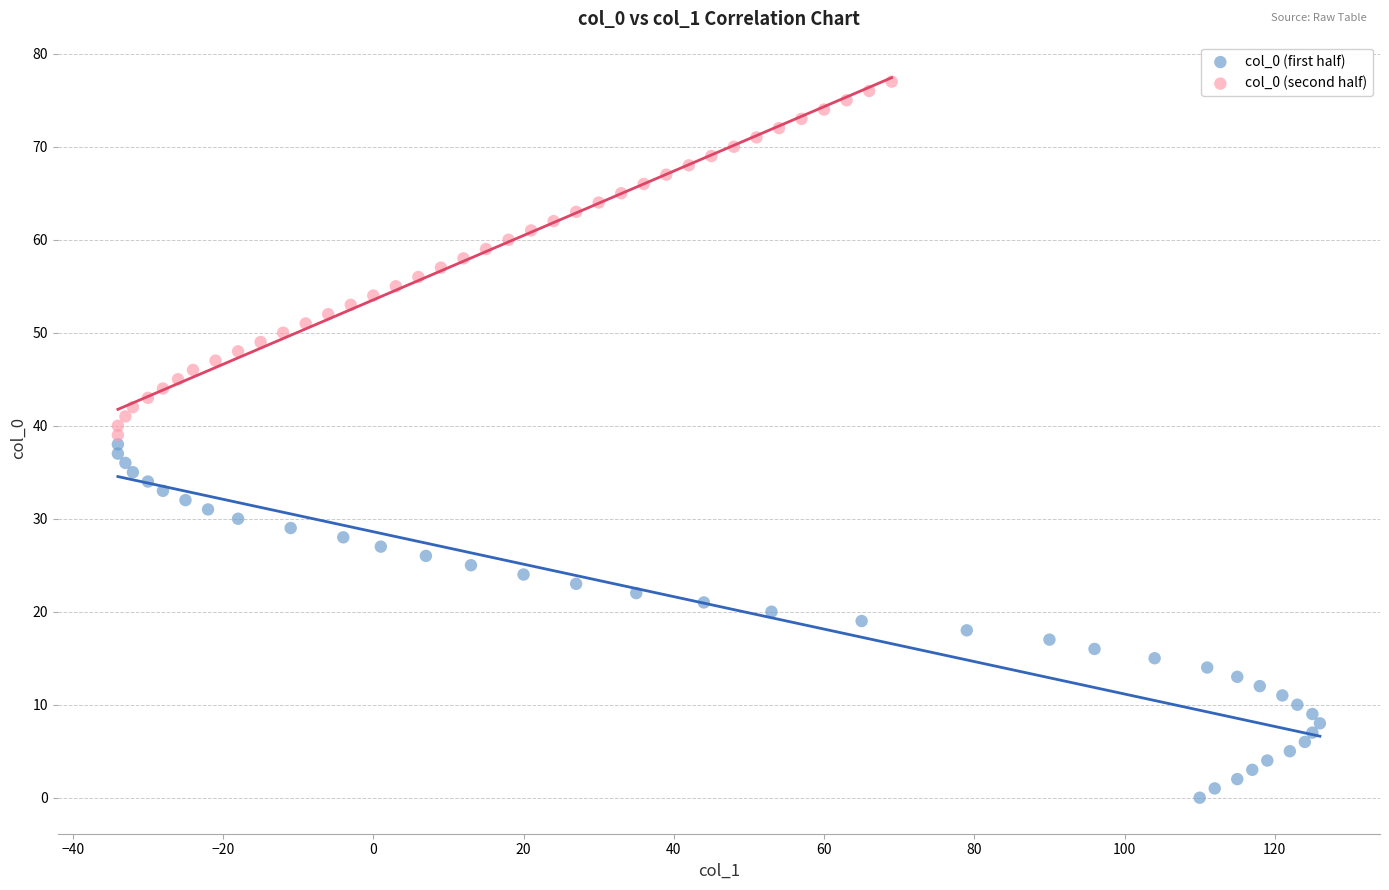

Which series contains the highest Y value?

col_0 (second half)